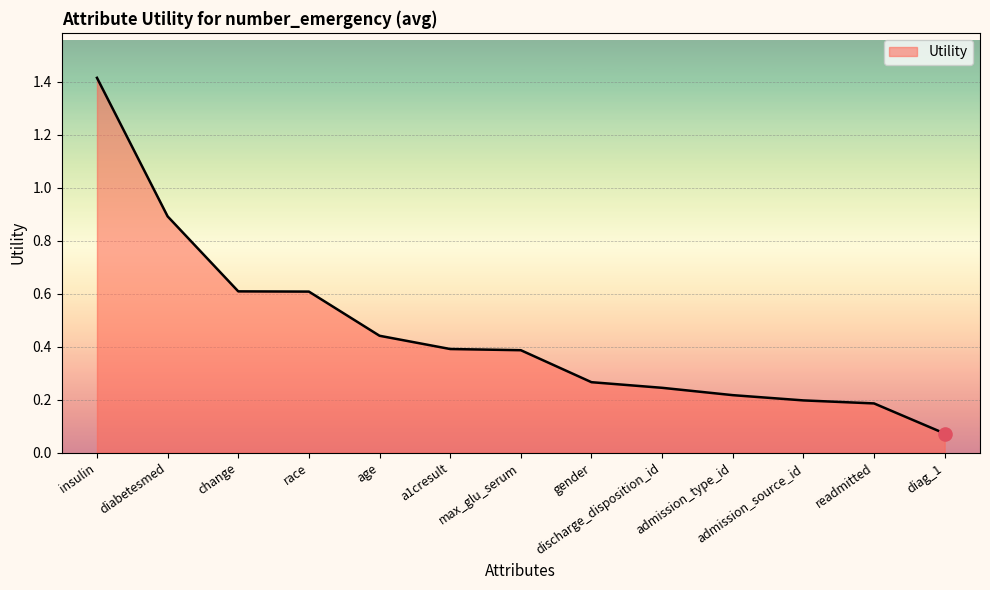

What is the change in value from race to admission_source_id?

-0.4